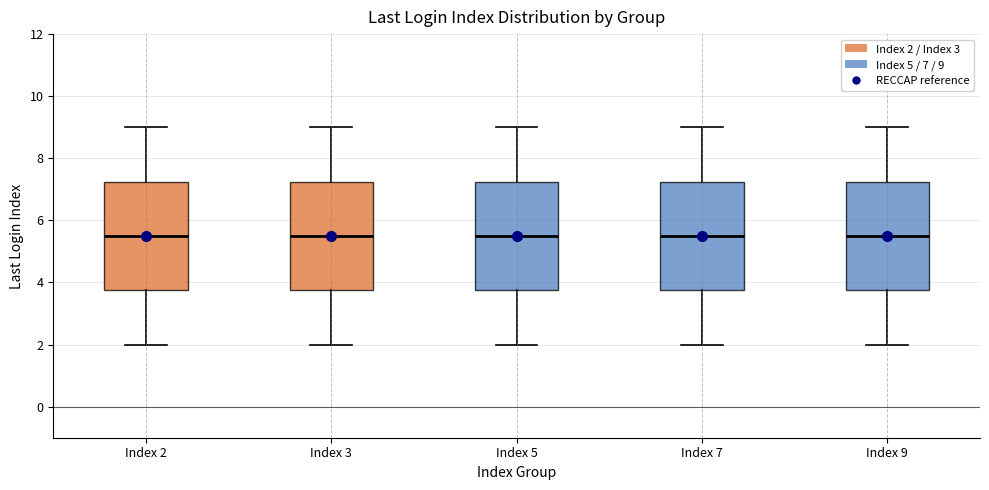

Reading left to right, read every box against the y-axis: the position of its median line, the range the box covers, and the ends of its whiskers. The values are not printed on the chart, so give them approximately, as read against the axis.

Index 2: median 5.6, box 3.8 to 7.2, whiskers 2.0 to 9.0
Index 3: median 5.6, box 3.8 to 7.2, whiskers 2.0 to 9.0
Index 5: median 5.6, box 3.8 to 7.2, whiskers 2.0 to 9.0
Index 7: median 5.6, box 3.8 to 7.2, whiskers 2.0 to 9.0
Index 9: median 5.6, box 3.8 to 7.2, whiskers 2.0 to 9.0